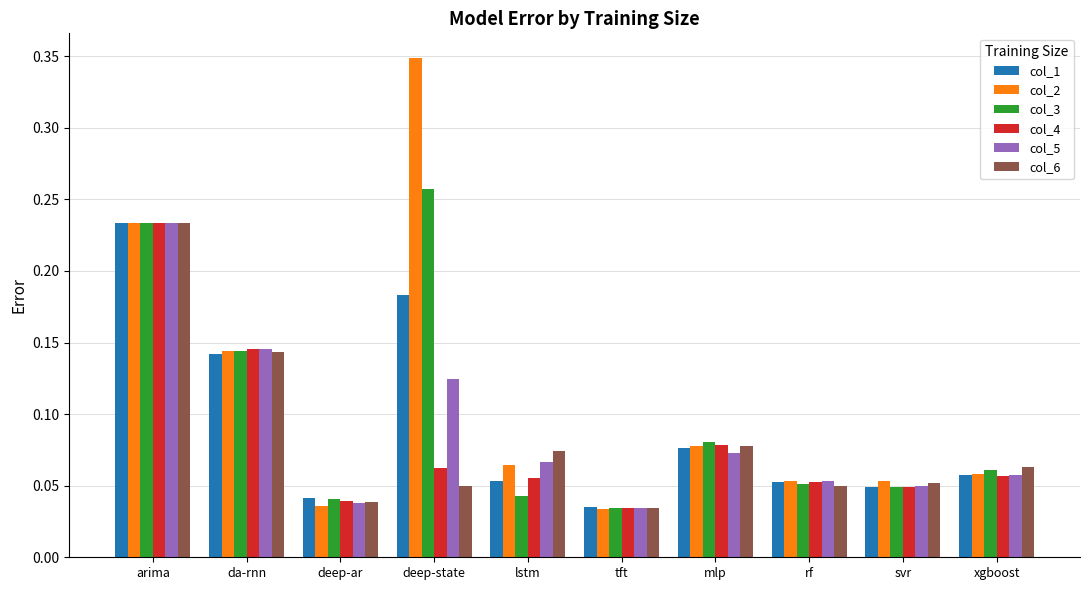

What position from the right is svr?

2